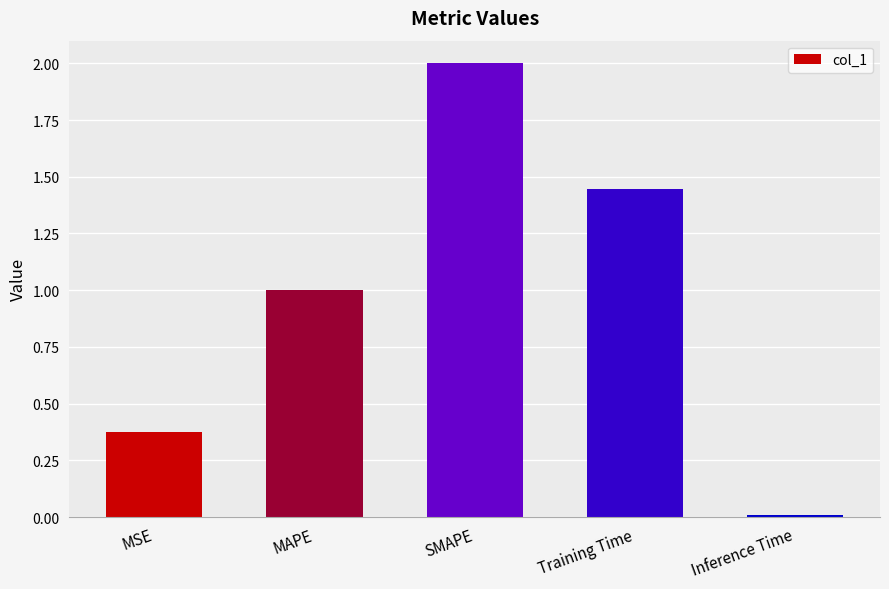

At which label does the data first exceed 1?

MAPE